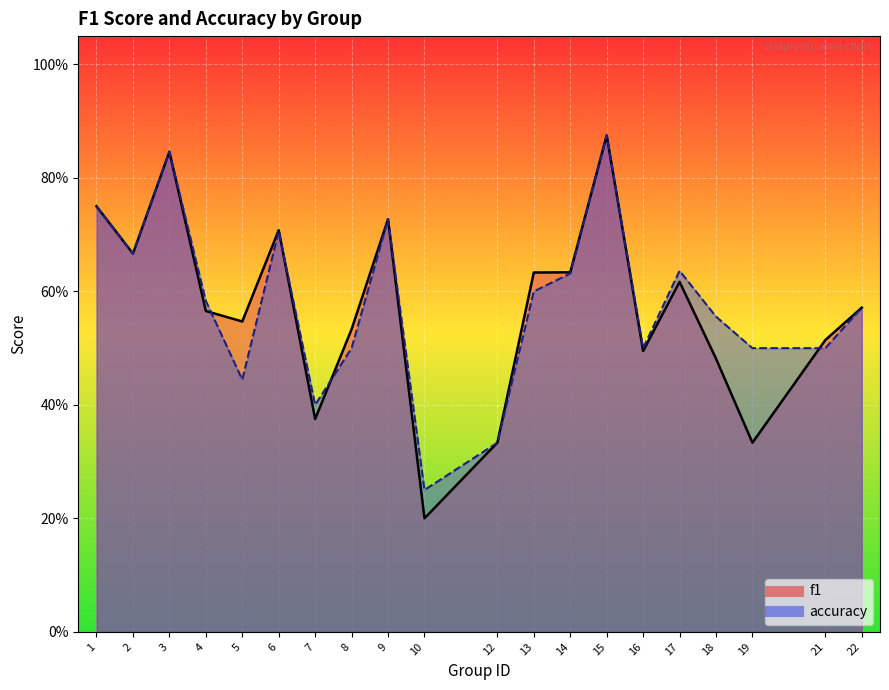

Count the accuracy values in the range 0 to 1.

20